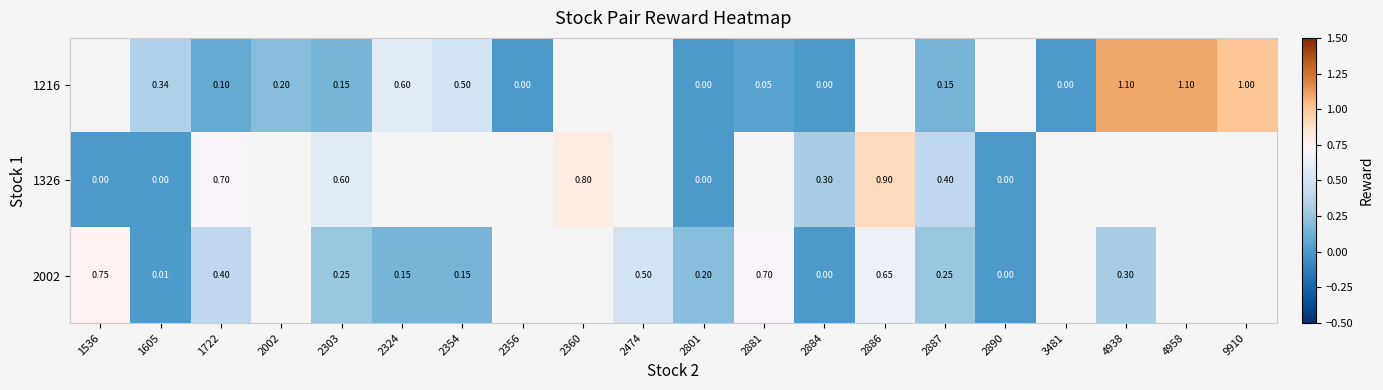

Is the value of 2002 at 2801 greater than the value of 1216 at 2887?

Yes